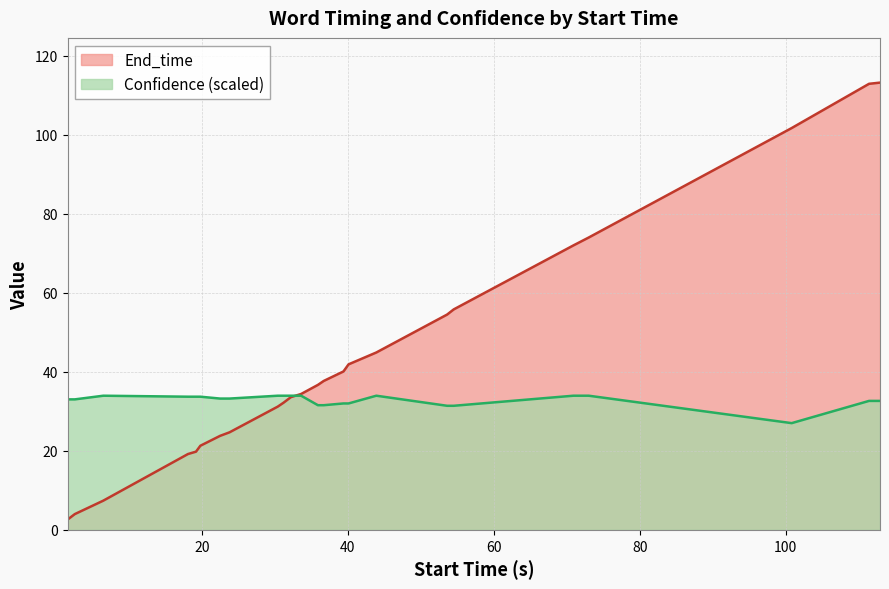

True or false: Confidence has more than 1 interior local peaks.

True